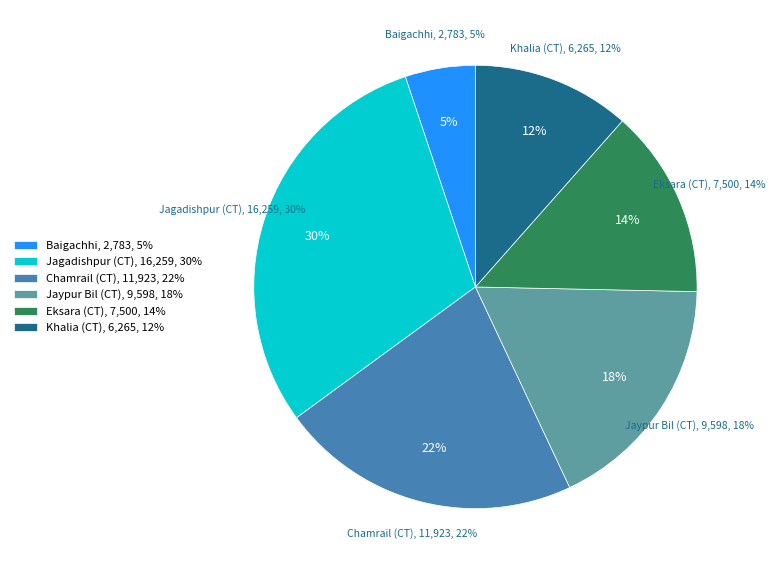

How many slices are in this pie chart?

6